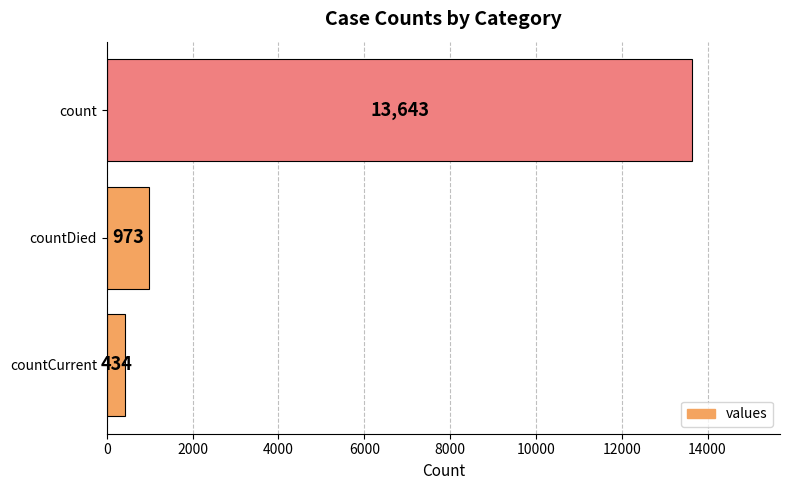

How many data points are less than 973?

1